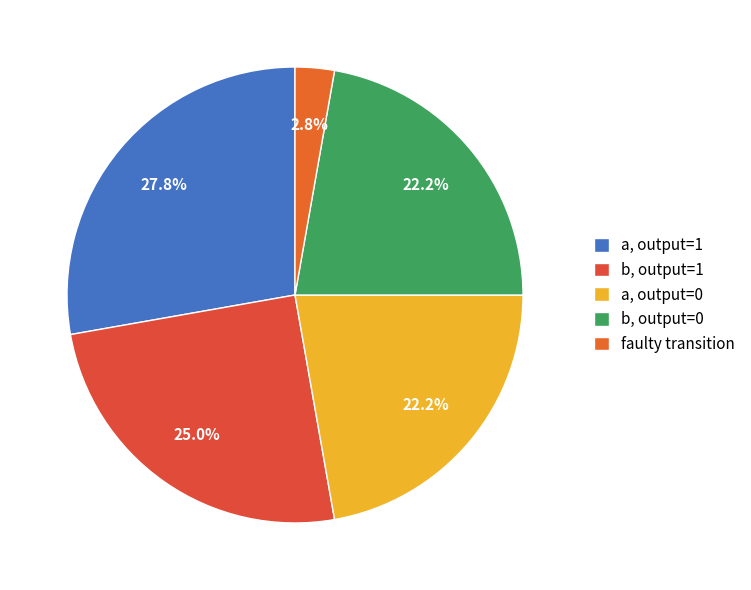

Count the number of slices in the pie.

5